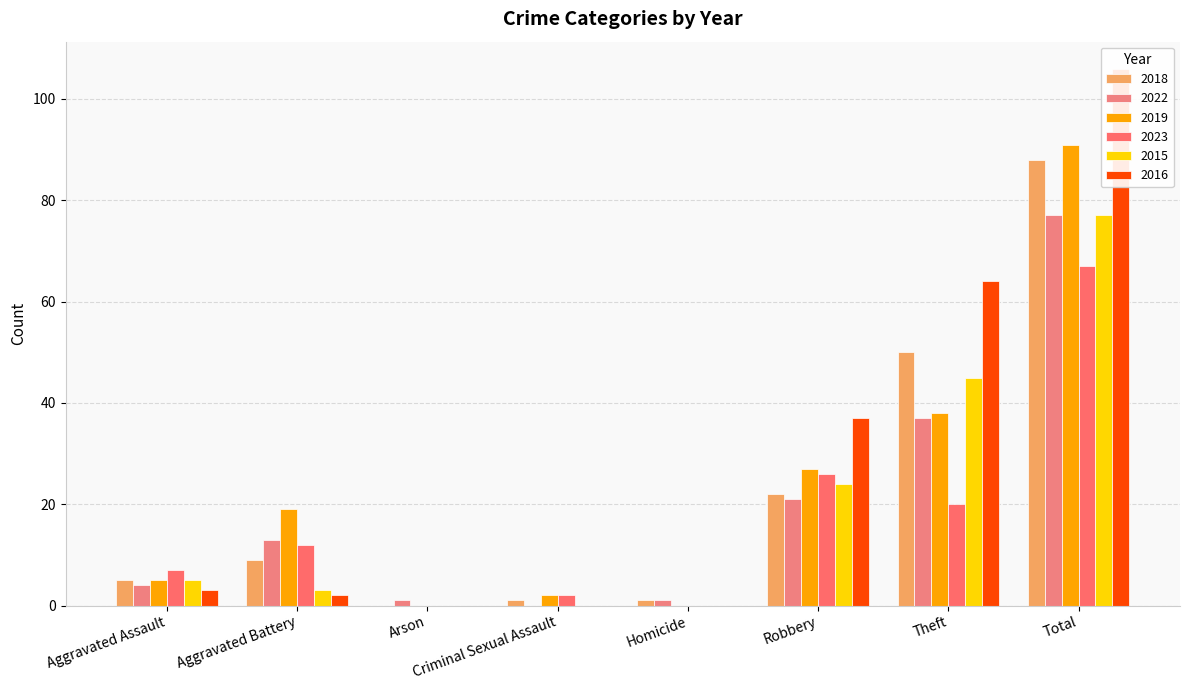

At which label is 2023 closest to 33?

Robbery